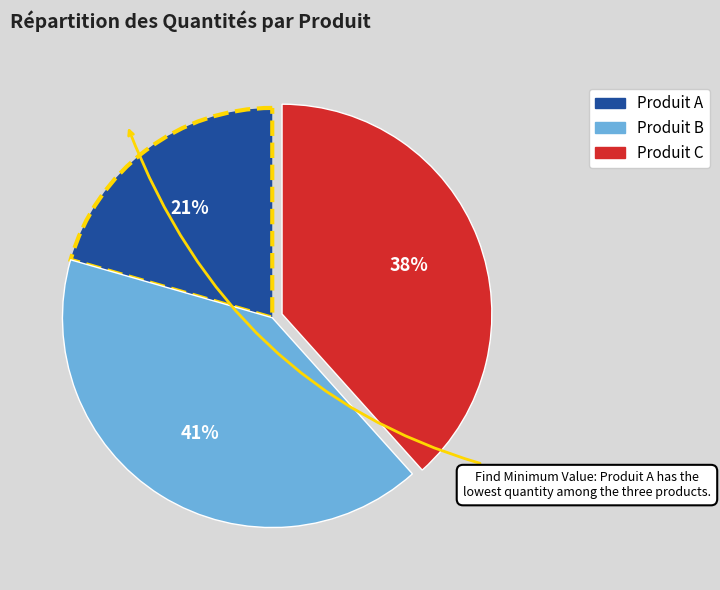

Between Produit C and Produit B, which is larger?

Produit B